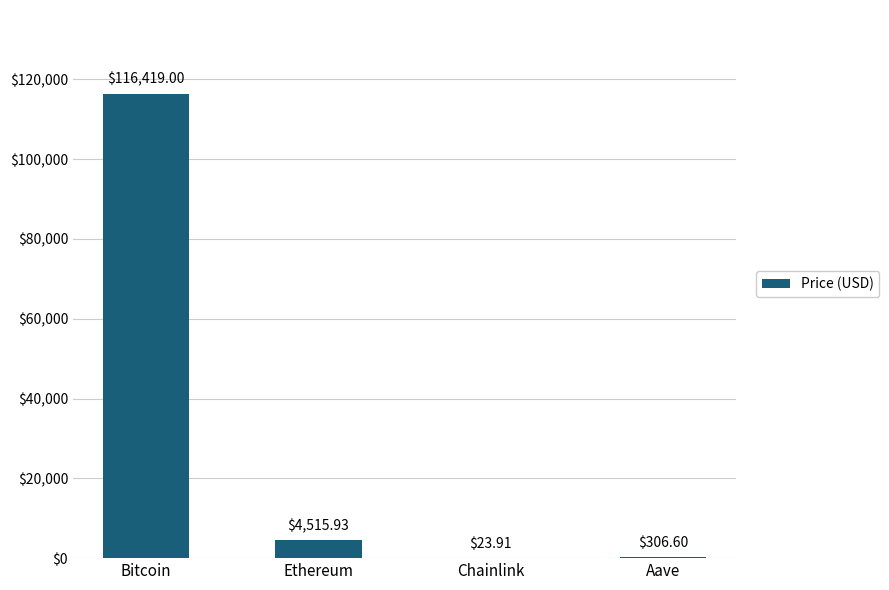

The value at Bitcoin is 116419.0. True or false?

True